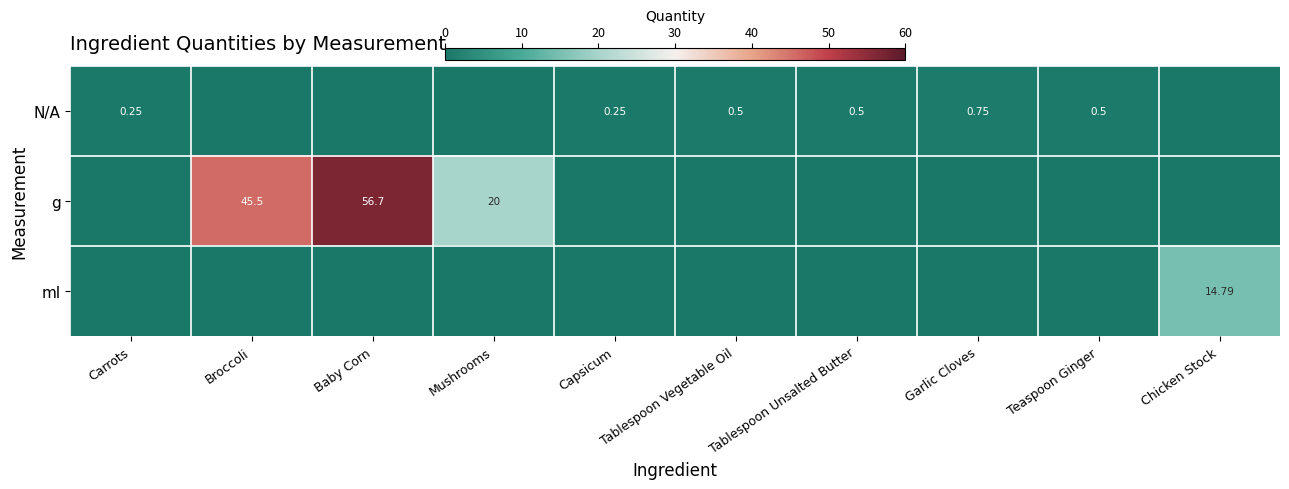

True or false: N/A has a value of 0.5 at Baby Corn.

False